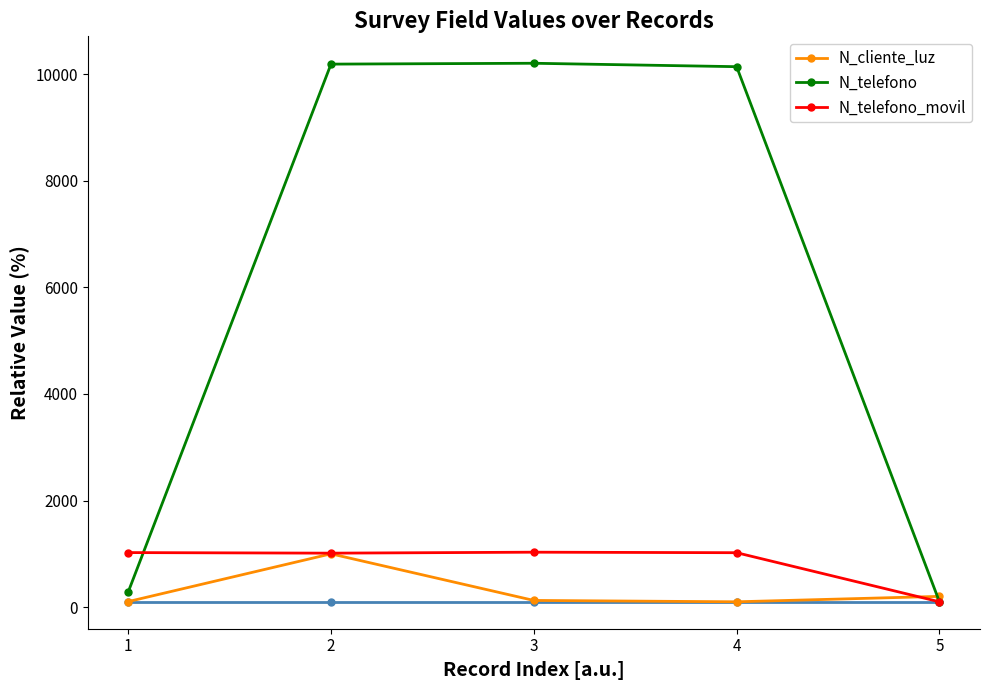

Rank the series by their maximum value, from lowest to highest.

N_cliente_luz, N_telefono_movil, N_telefono